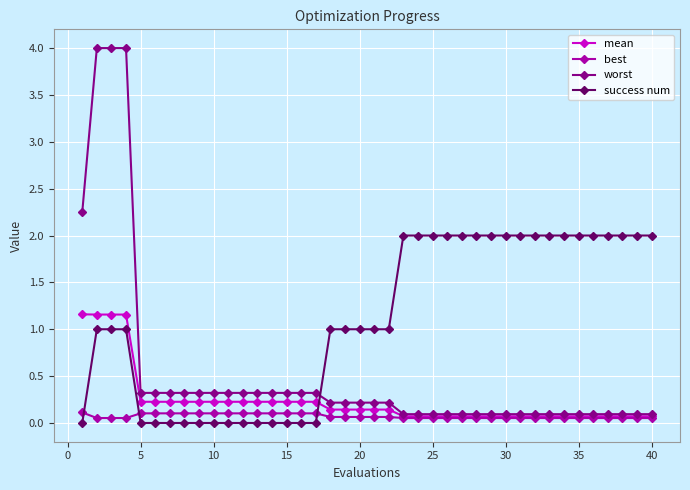

Which series ends up on top after the final intersection of mean and success num?

success num